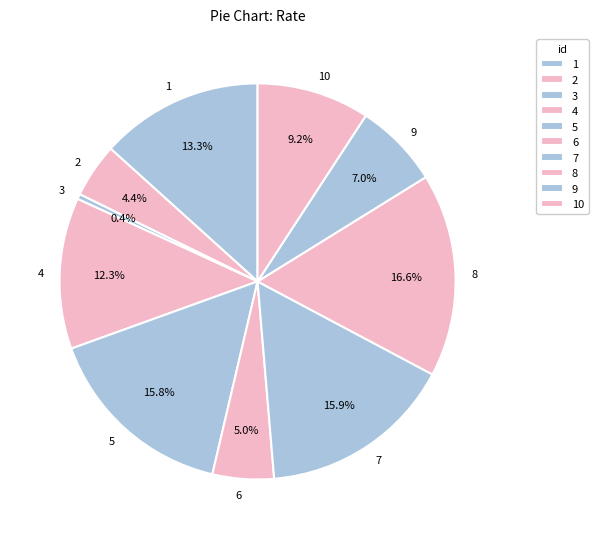

The 10 slice represents 9% of the pie. True or false?

True